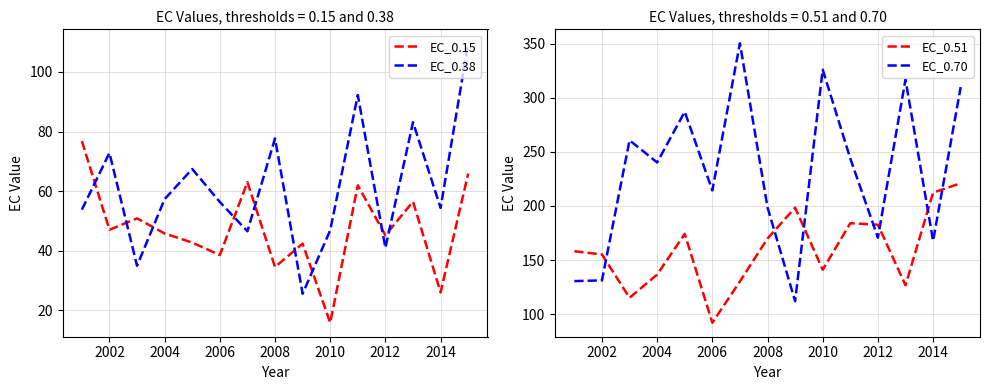

Is it true that EC_0.51 equals 202.3 at 2010?

False